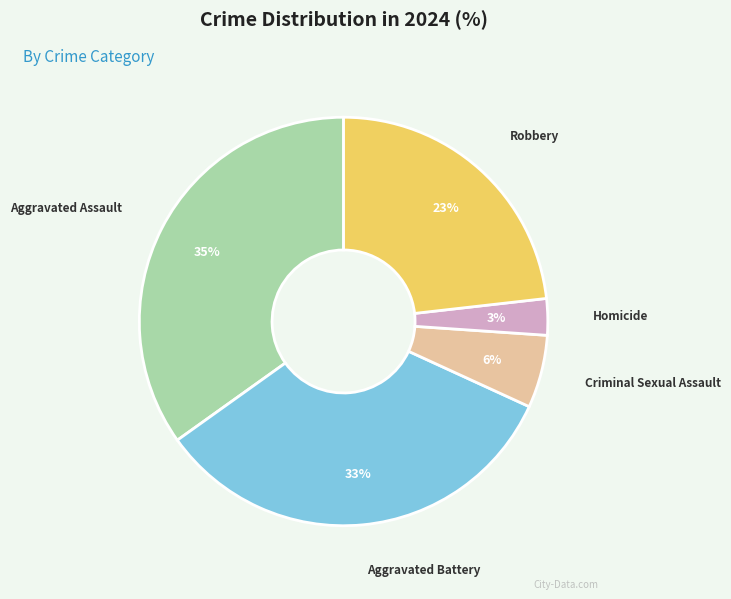

Between Aggravated Battery and Homicide, which is larger?

Aggravated Battery